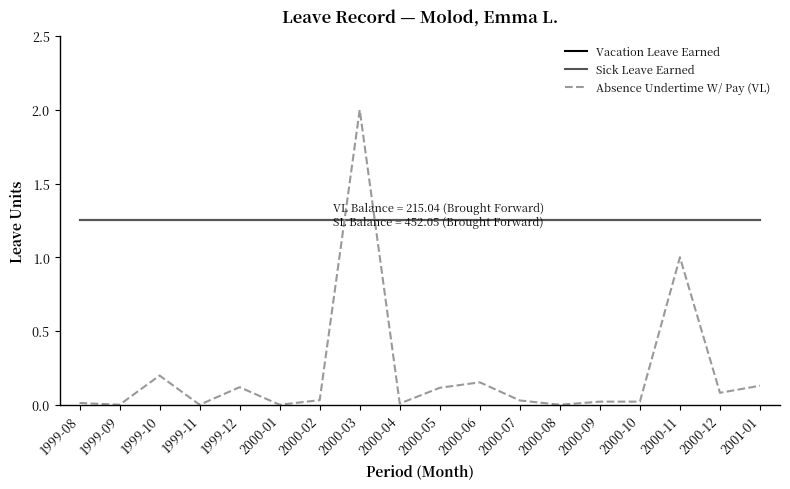

Reading left to right, transcribe all the data shown in this chart.

Vacation Leave Earned: 1.2	1.2	1.2	1.2	1.2	1.2	1.2	1.2	1.2	1.2	1.2	1.2	1.2	1.2	1.2	1.2	1.2	1.2
Sick Leave Earned: 1.2	1.2	1.2	1.2	1.2	1.2	1.2	1.2	1.2	1.2	1.2	1.2	1.2	1.2	1.2	1.2	1.2	1.2
Absence Undertime W/ Pay (VL): 0.0	0.0	0.2	0.0	0.1	0.0	0.0	2.0	0.0	0.1	0.2	0.0	0.0	0.0	0.0	1.0	0.1	0.1